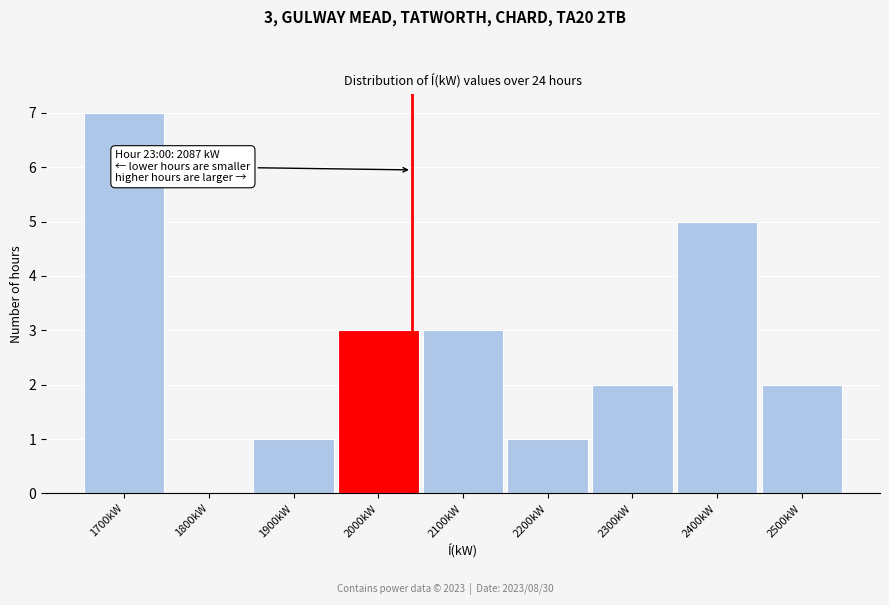

Reading right to left, transcribe all the data shown in this chart.

2500kW=2	2400kW=5	2300kW=2	2200kW=1	2100kW=3	2000kW=3	1900kW=1	1800kW=0	1700kW=7